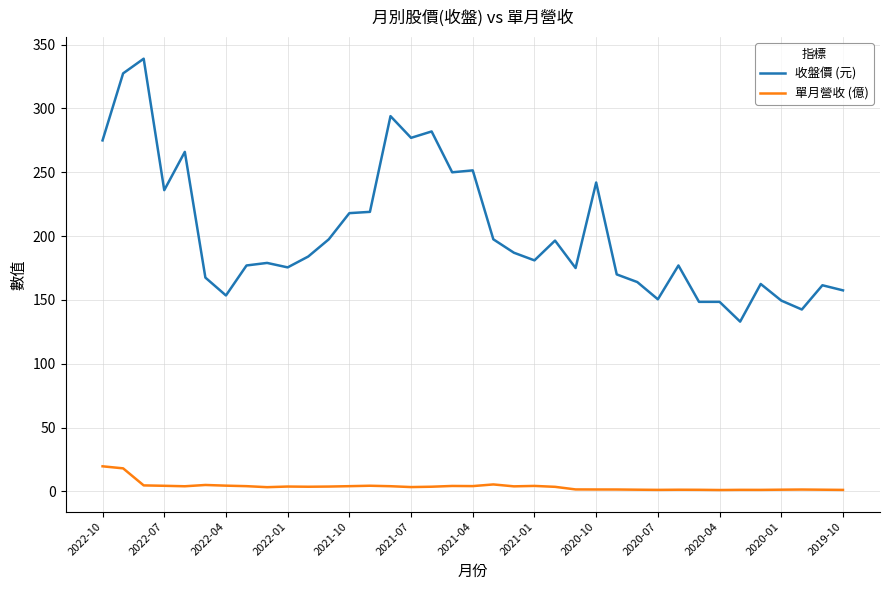

What is the difference between the maximum and minimum values in the 單月營收 (億) series?

18.6